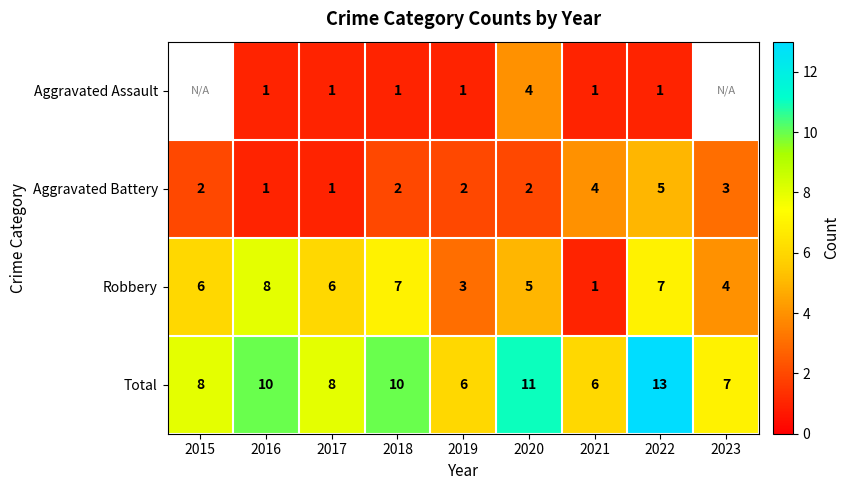

How many data points in Robbery are less than 6?

4